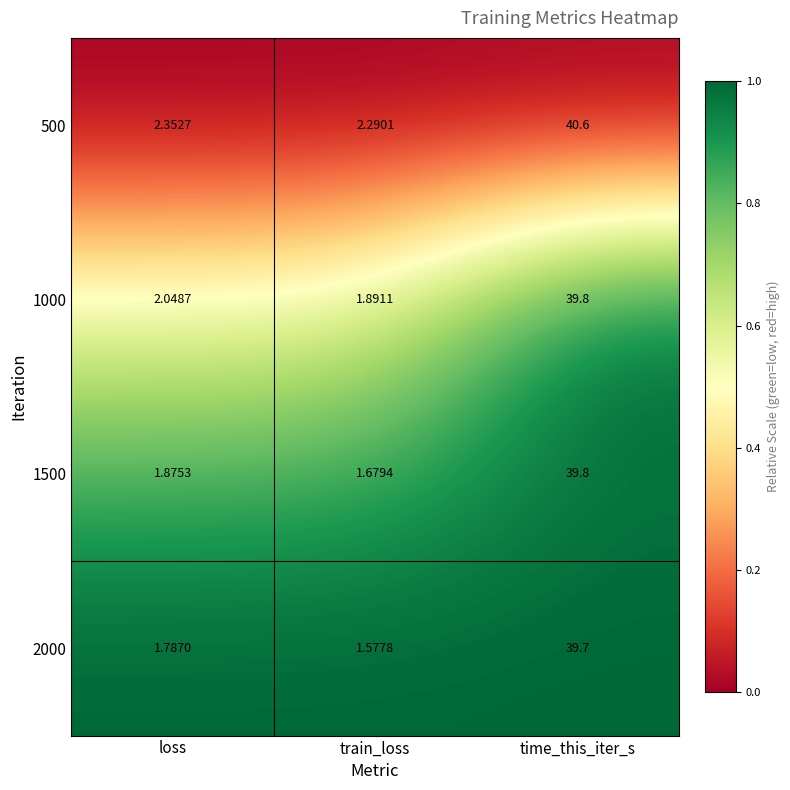

How many data points does each series have?

3